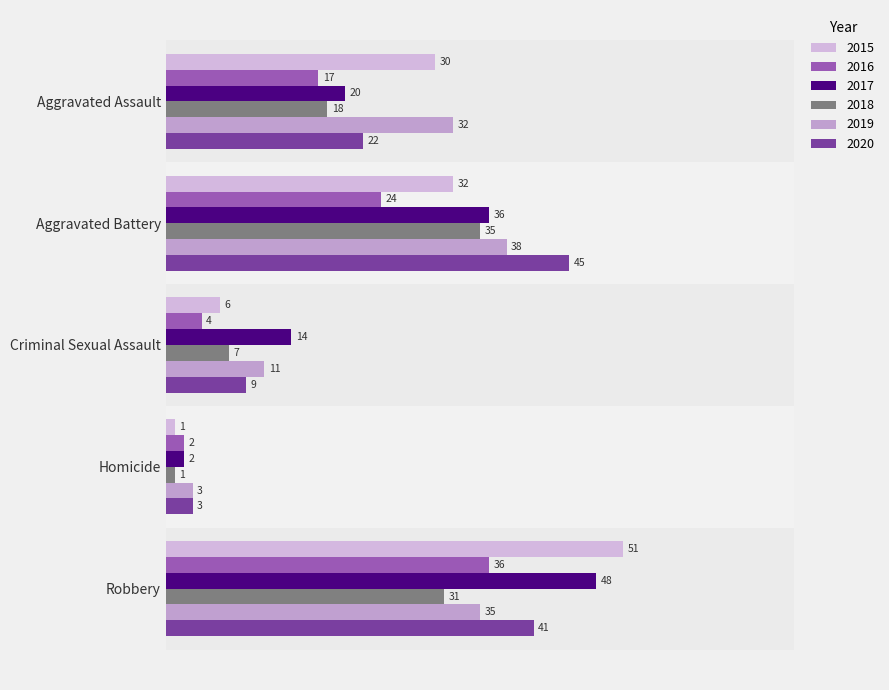

What is the label of the 1st bar from the left?

Aggravated Assault